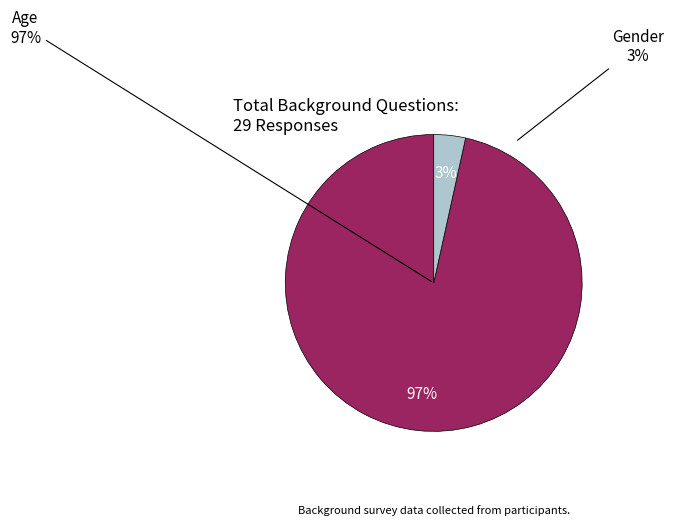

To the nearest percent, what portion does Age represent?

97%